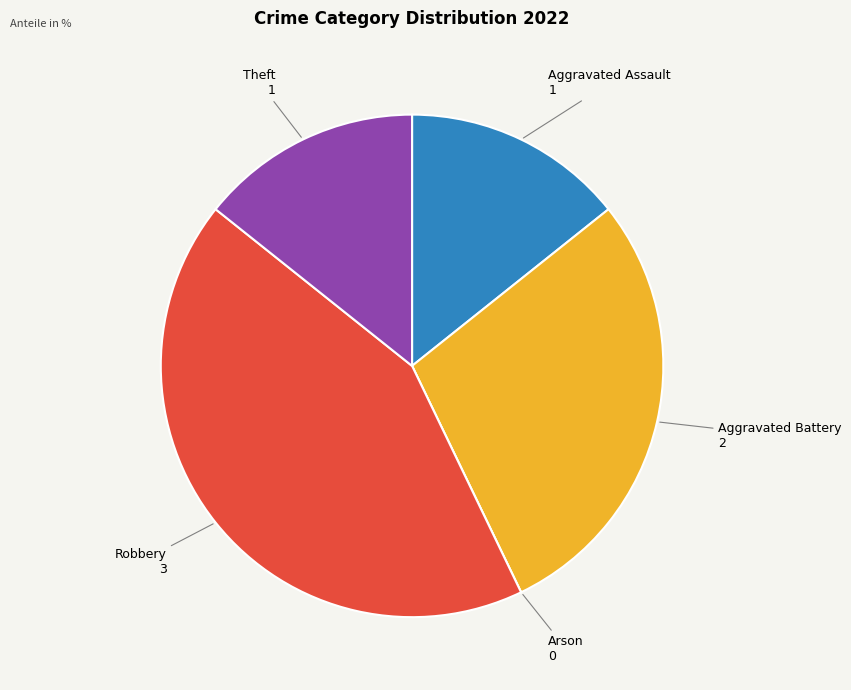

Is there a majority slice in this chart?

No